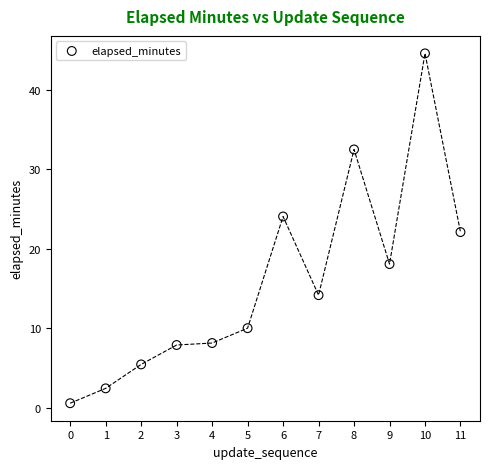

What is the average Y value?

15.8